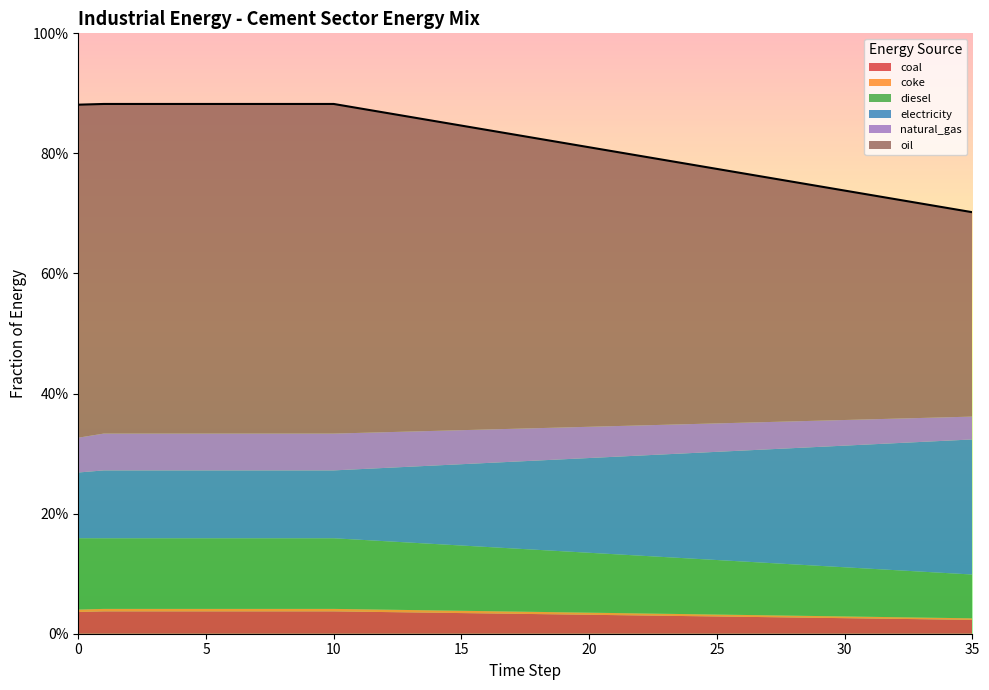

What is the value of the oil point at the 11th from the left?

0.5